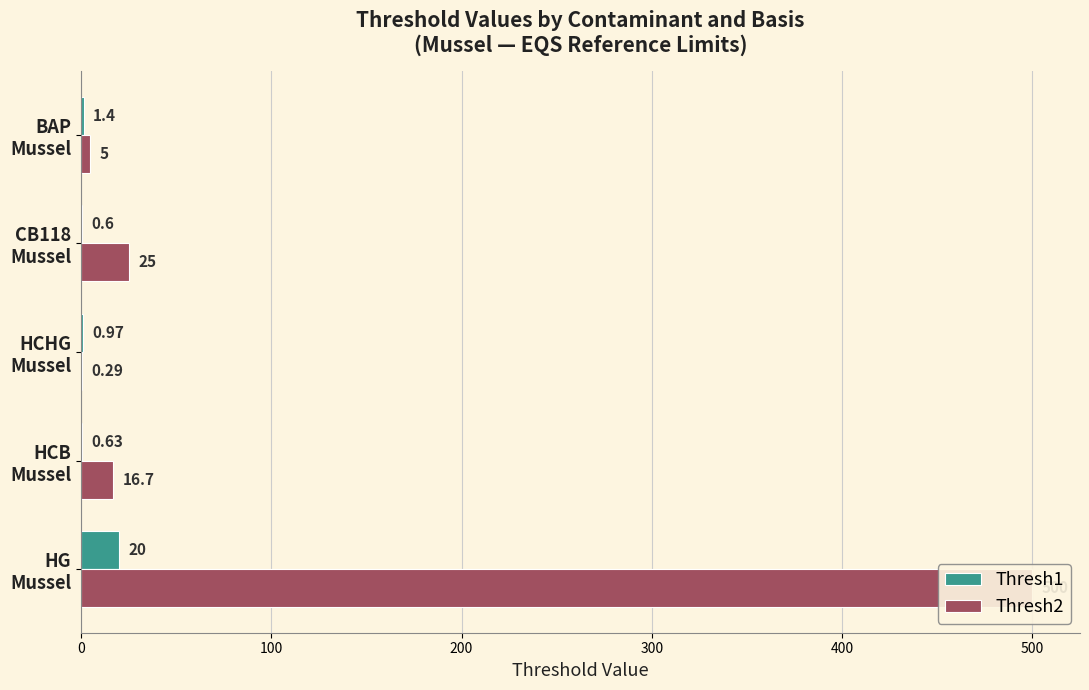

What is the total value across all series at HG Mussel?

520.0